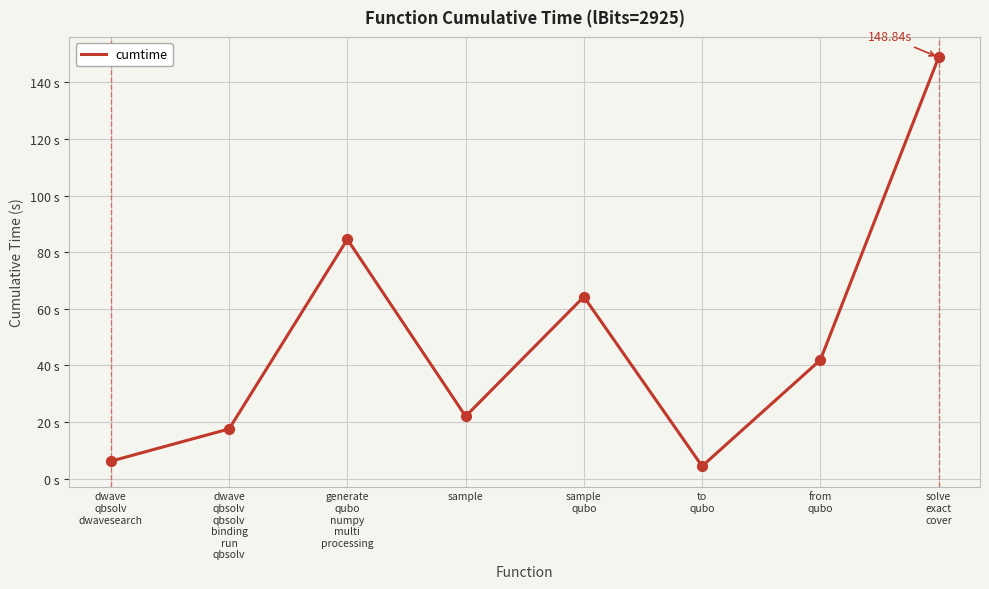

What is the change in value from sample to solve
exact
cover?

+126.8